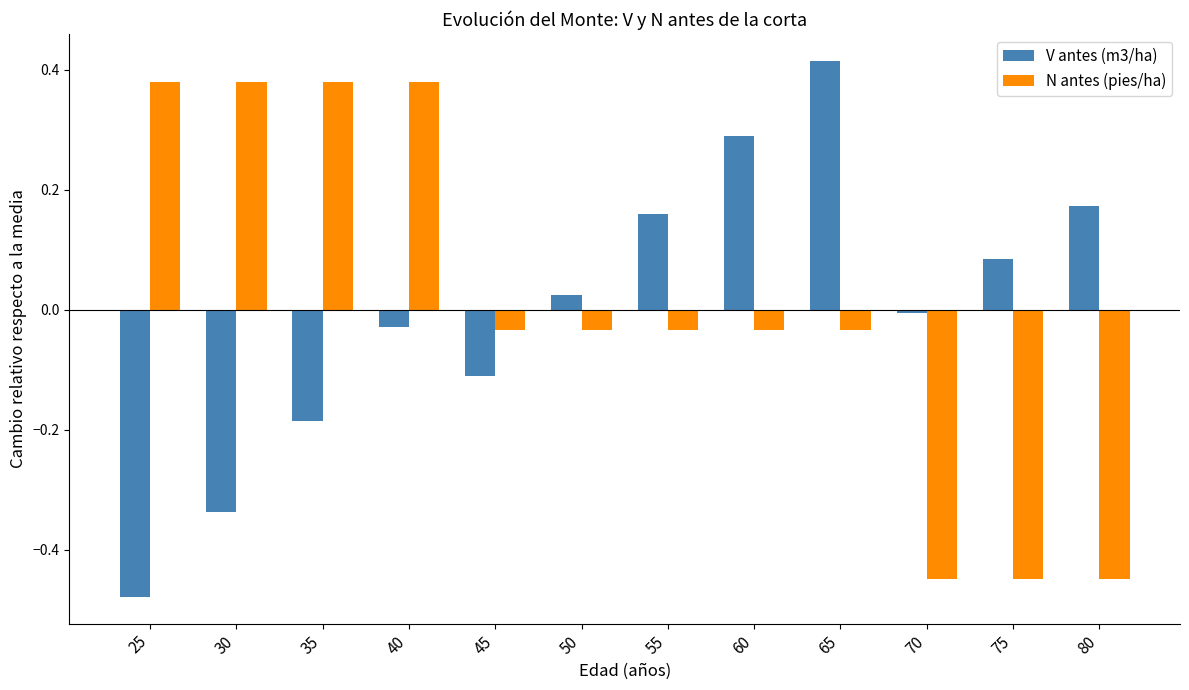

Rank the series at 60 from lowest to highest value.

N antes (pies/ha), V antes (m3/ha)